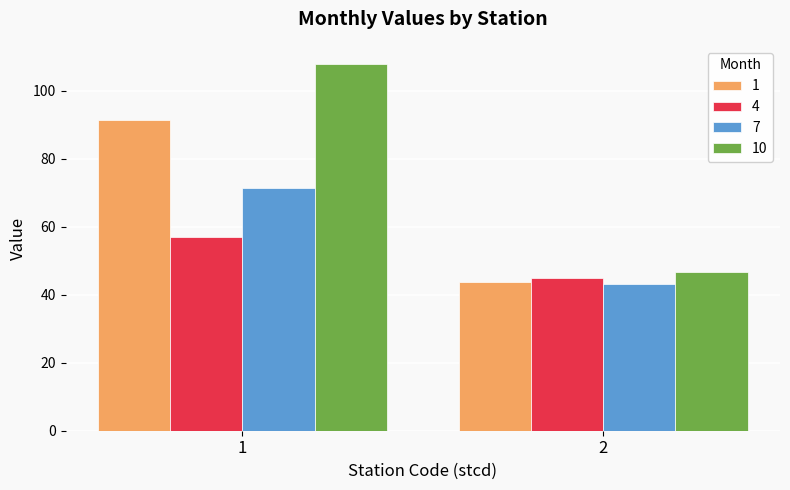

What is the minimum value shown in the chart?

43.0